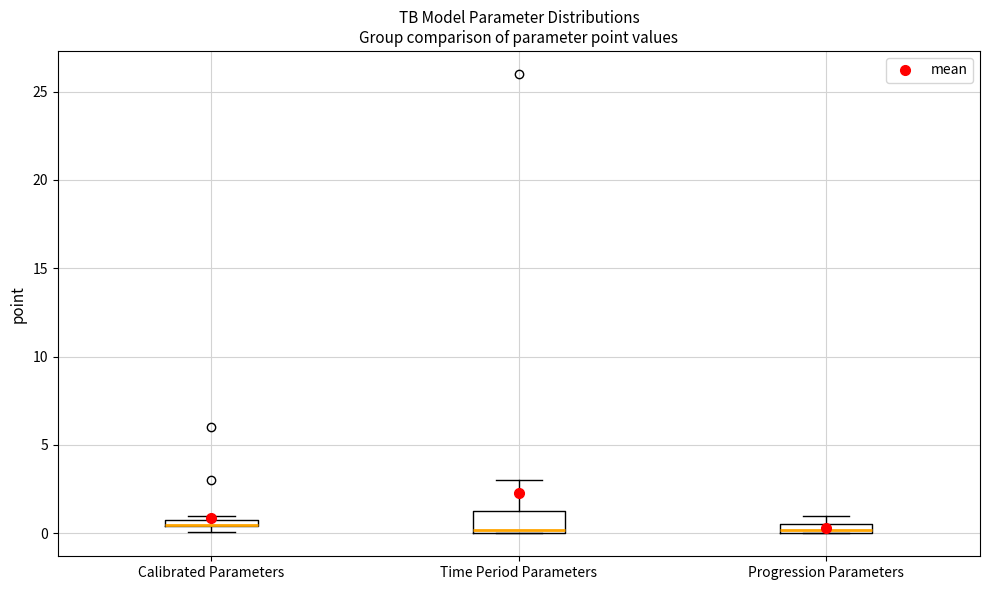

Where is the lower edge of the box for Progression Parameters on the y-axis? The values are not printed on the chart, so give them approximately, as read against the axis.

0.0